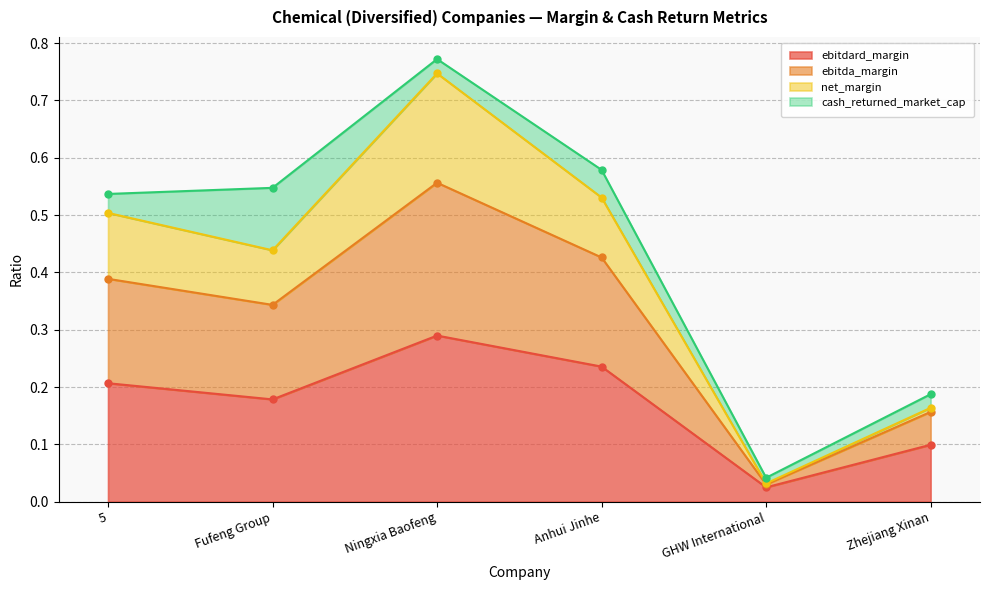

Between 5 and Zhejiang Xinan, which series saw the biggest shift?

ebitda_margin